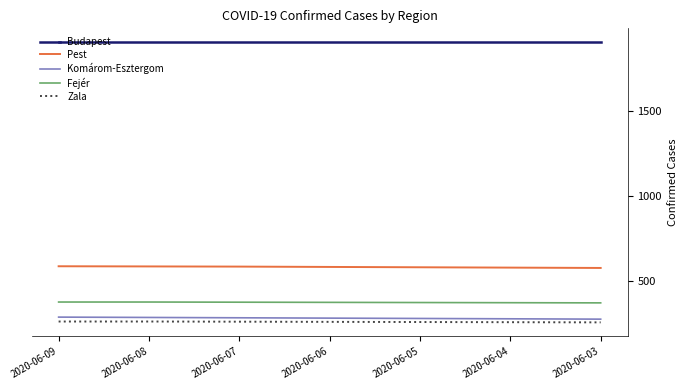

What is the spread (max minus min) of values at 2020-06-08?

1647